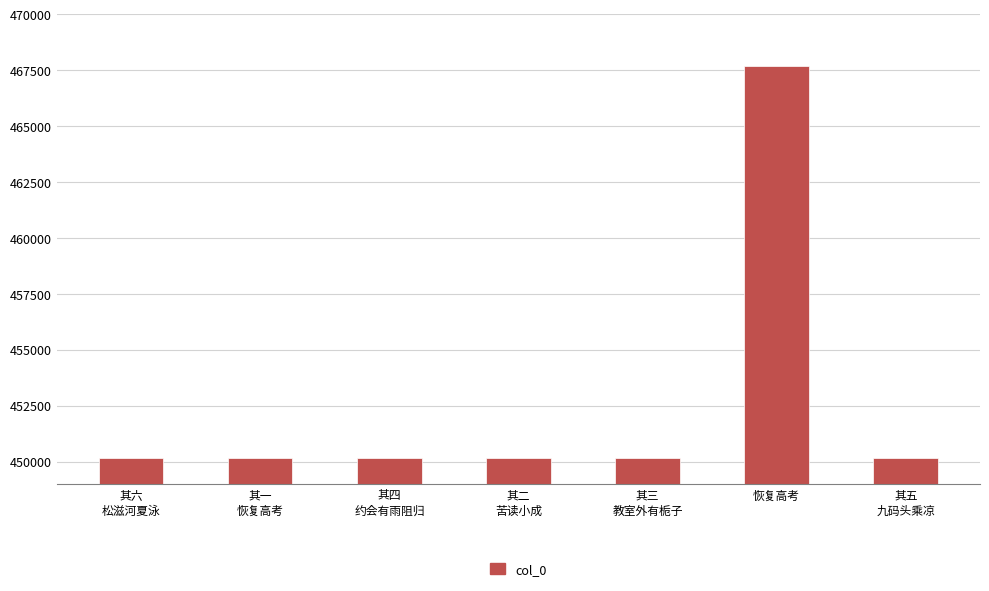

What is the value of the 6th bar from the left?

467708